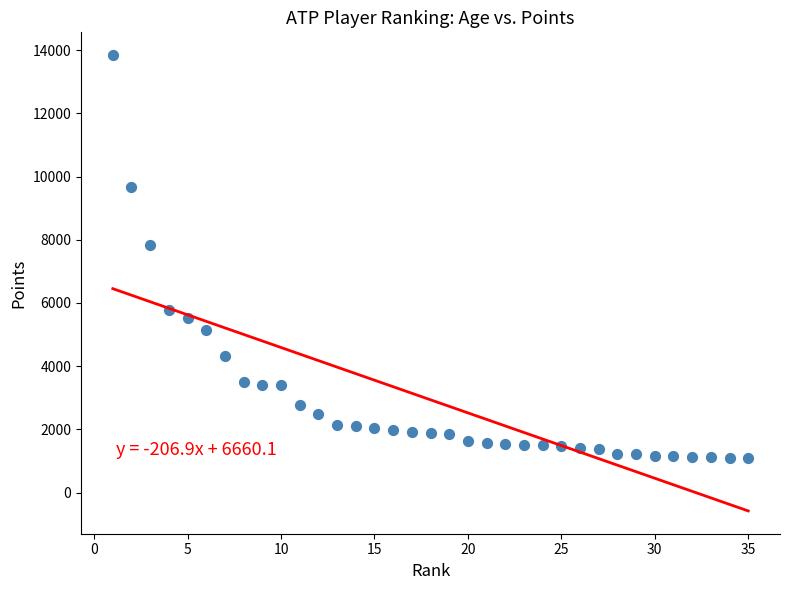

What is the range of X values (max minus min)?

34